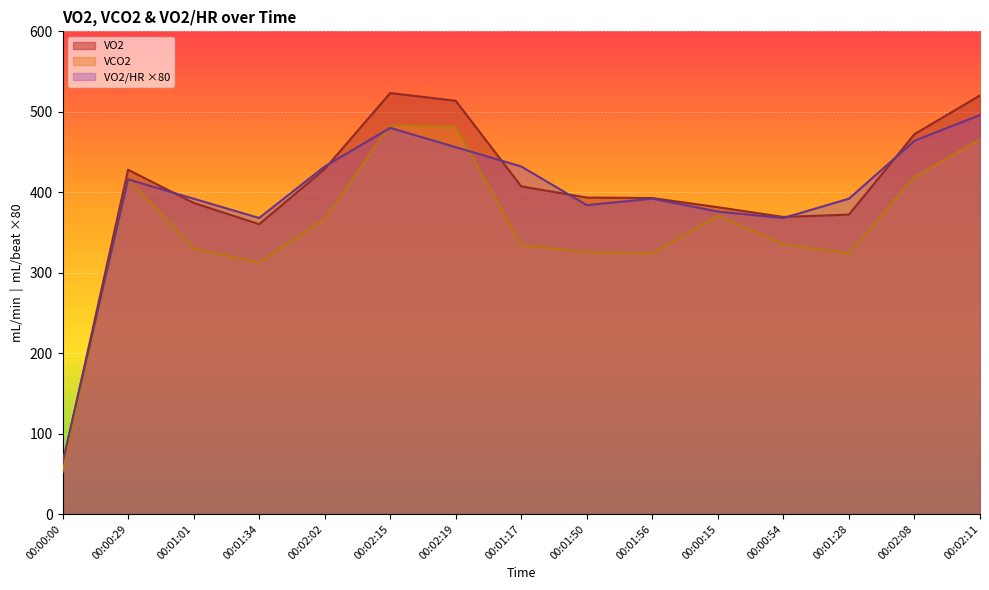

List the labels in order of VO2 value, smallest first.

00:00:00, 00:01:34, 00:00:54, 00:01:28, 00:00:15, 00:01:01, 00:01:56, 00:01:50, 00:01:17, 00:00:29, 00:02:02, 00:02:08, 00:02:19, 00:02:11, 00:02:15